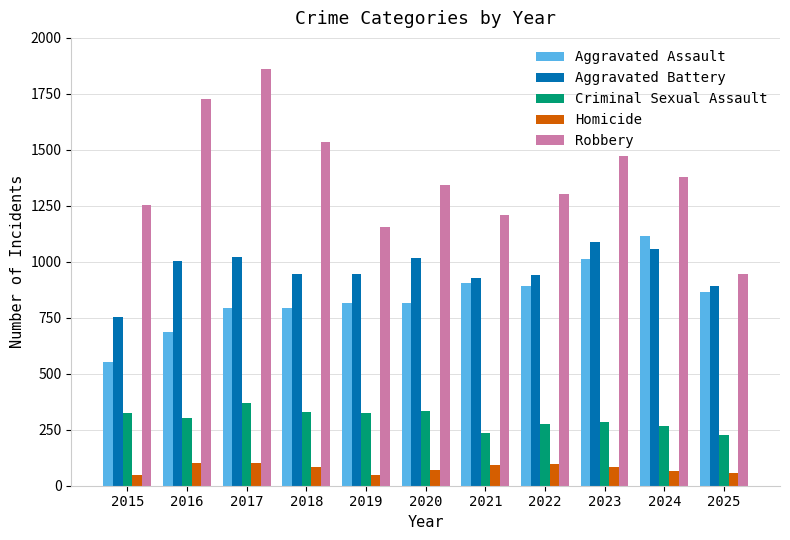

What is the value of the Homicide bar at the 7th from the left?

92